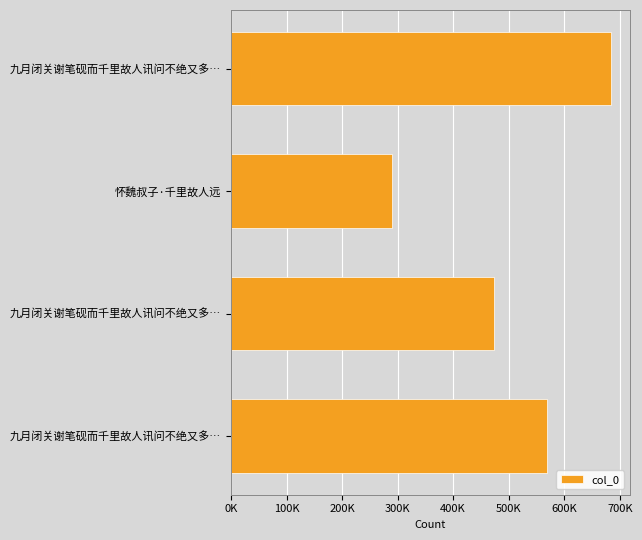

Are the bars horizontal?

Yes